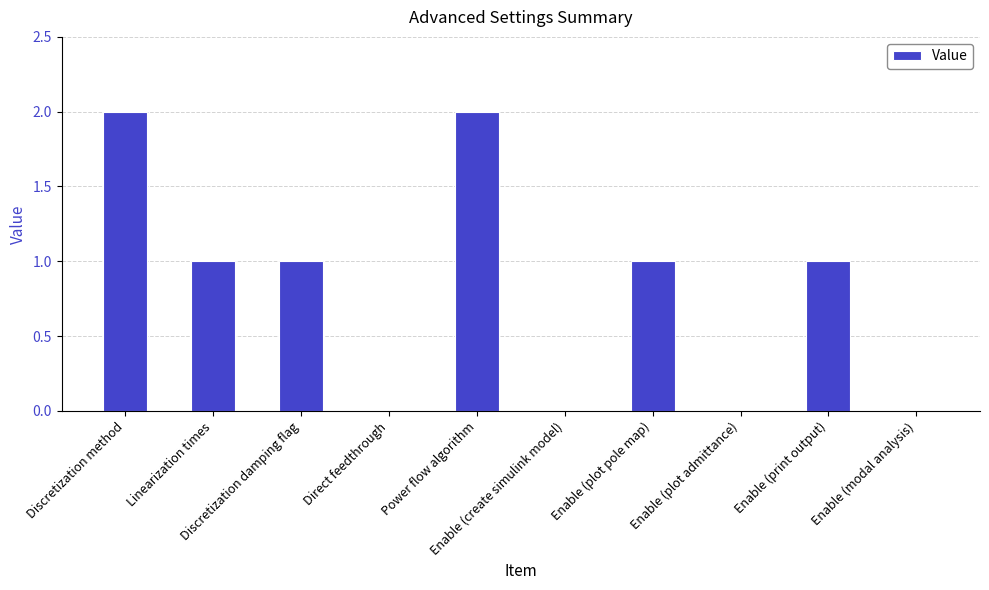

Reading left to right, transcribe all the data shown in this chart.

2	1	1	0	2	0	1	0	1	0